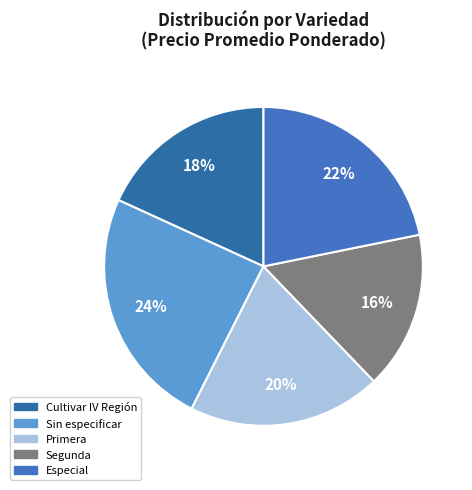

How many slices are in this pie chart?

5